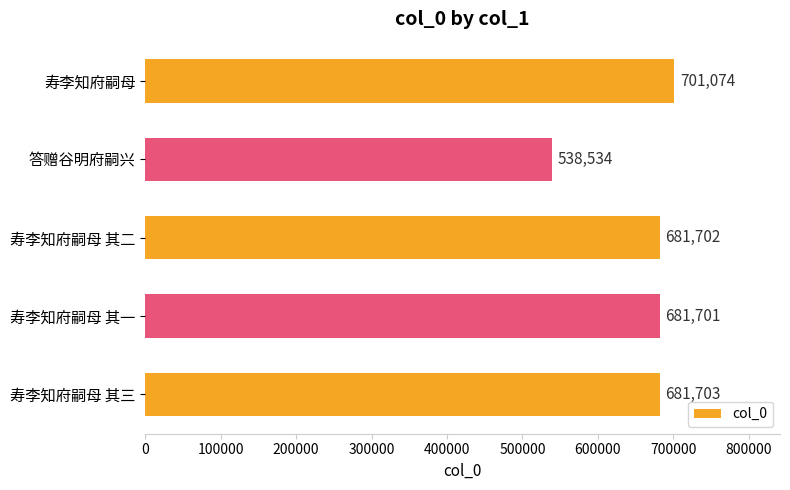

Are the bars horizontal?

Yes